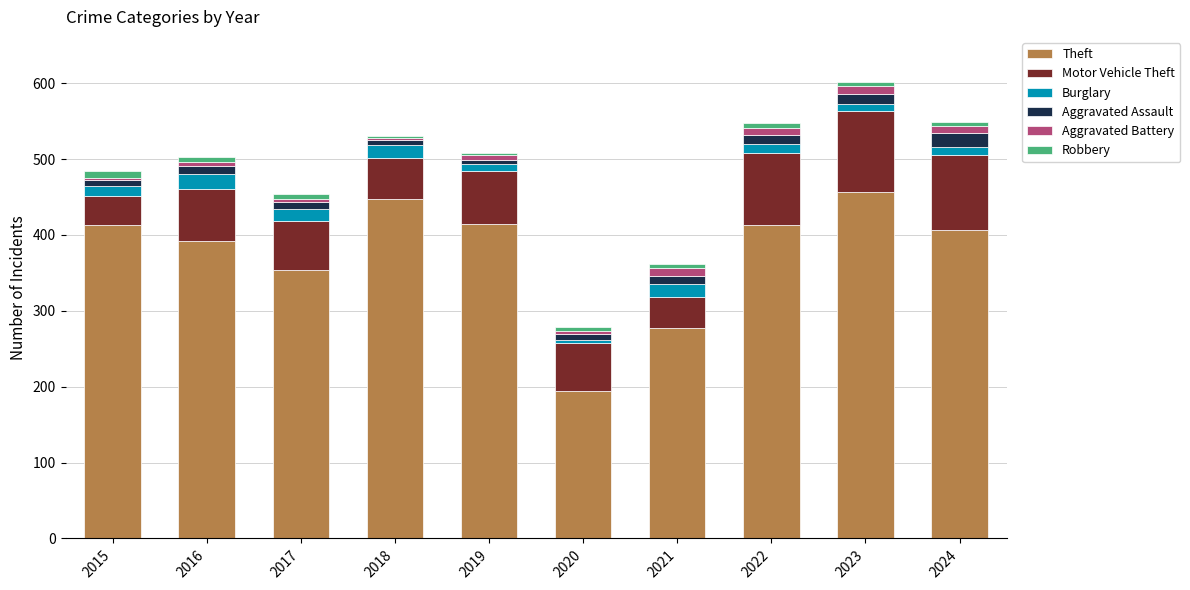

What is the lowest value of the Theft series?

195